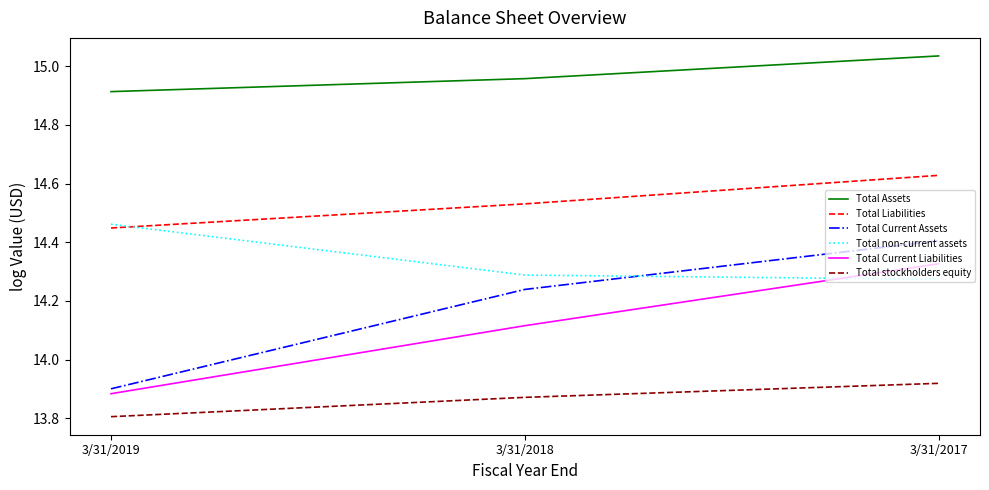

True or false: Total non-current assets has a value of 23.9 at 3/31/2017.

False